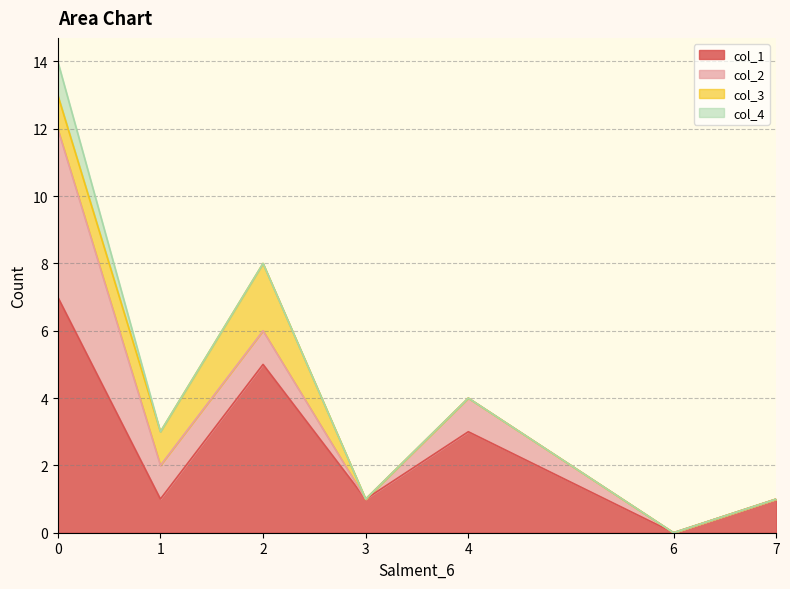

What is the approximate value of col_2 at 0?

5